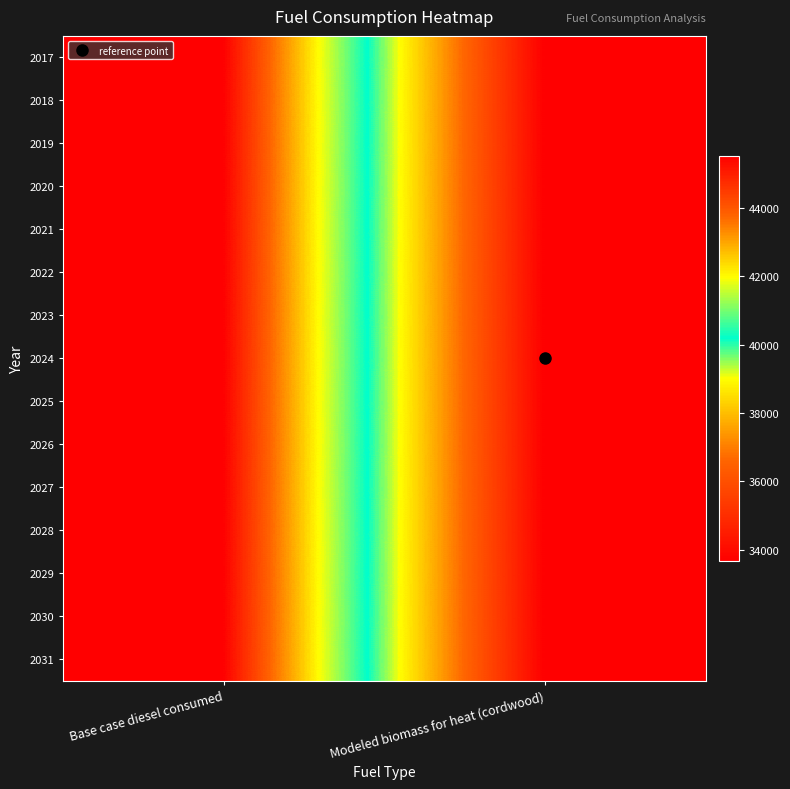

What is the minimum value shown in the chart?

33665.5